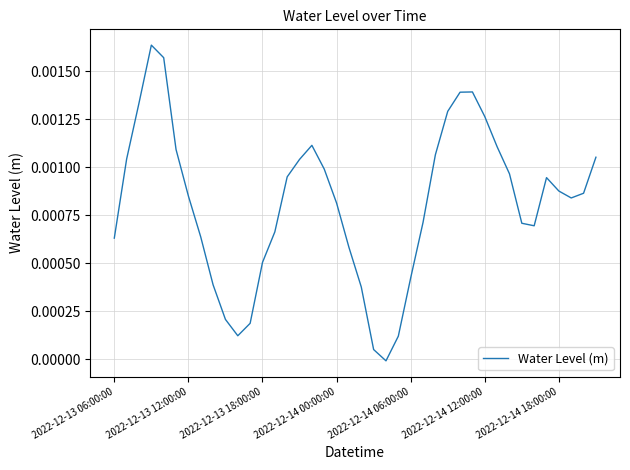

How many lines are shown in the chart?

1